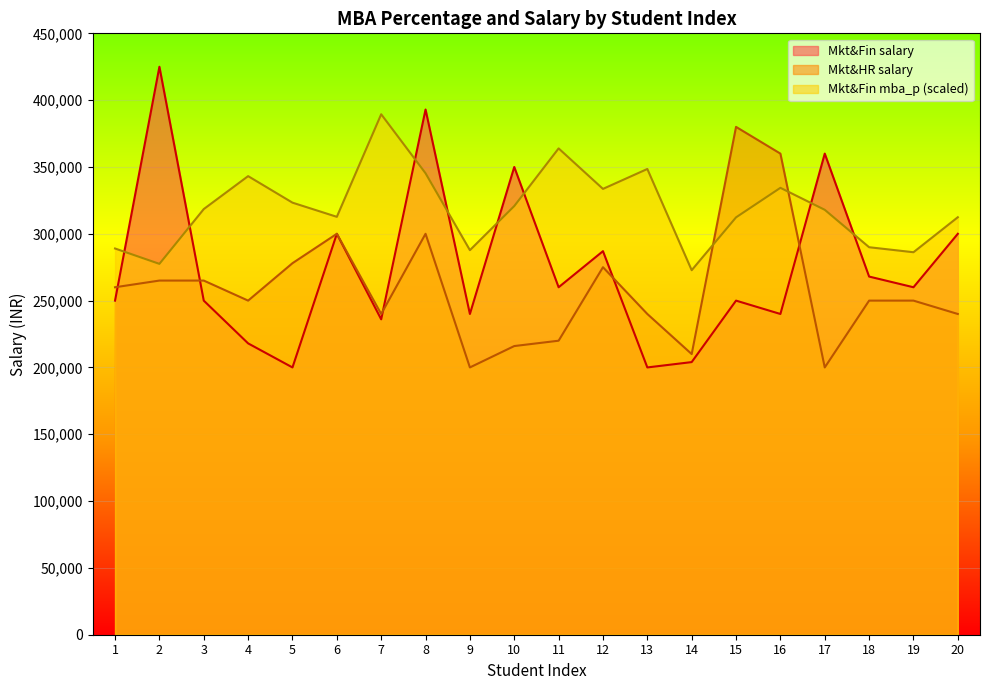

Which series has the widest spread of values?

Mkt&Fin salary